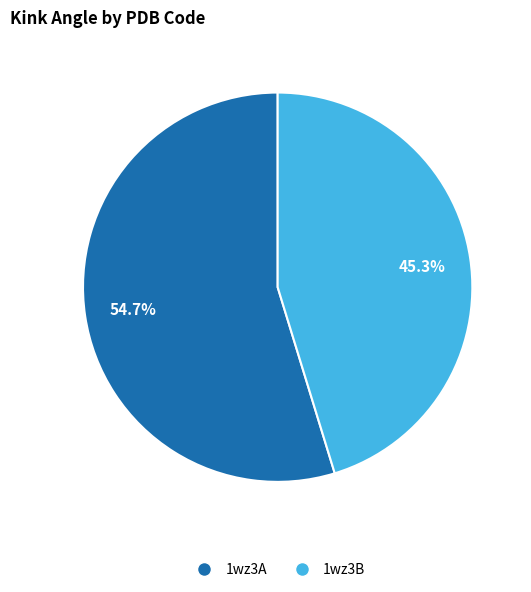

To the nearest percent, what is the average slice percentage?

50%